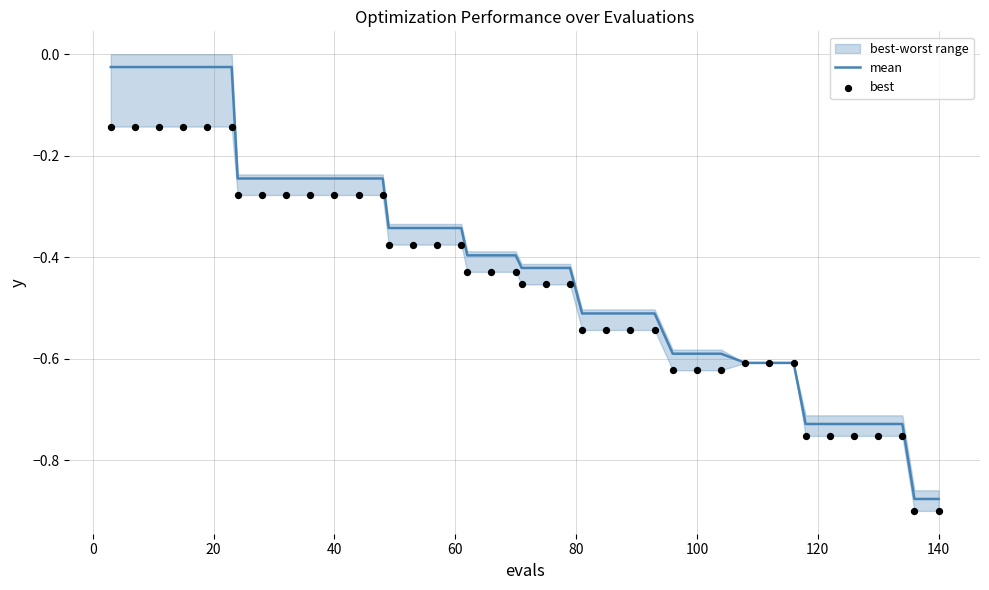

Which series has the largest Y range (max minus min)?

mean